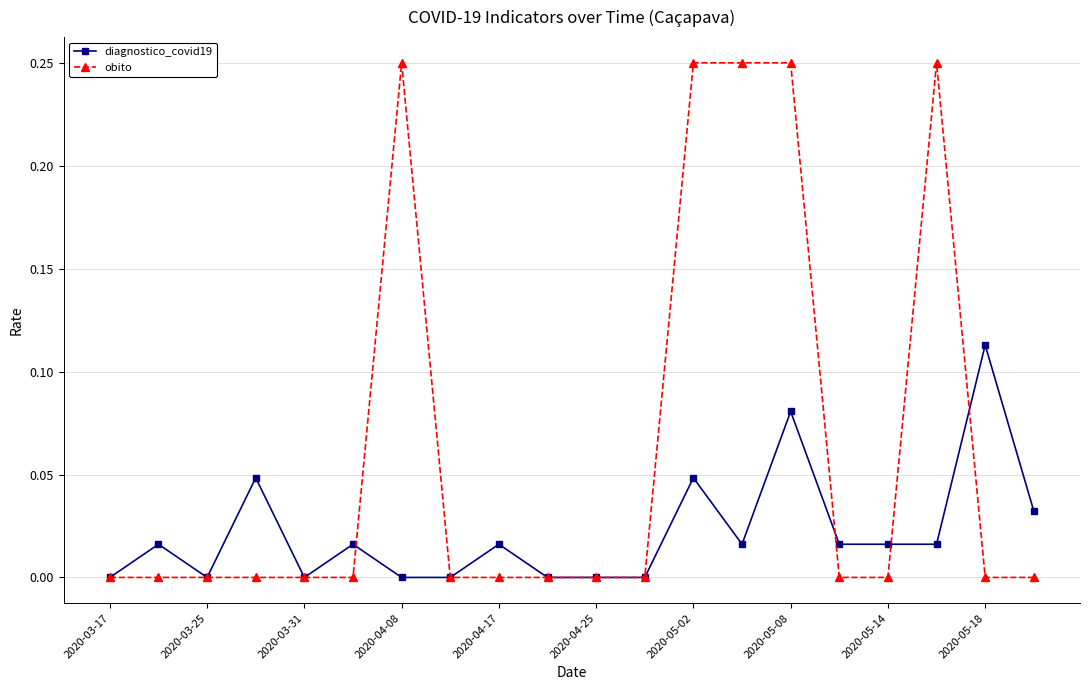

Which series has the largest total across all categories?

obito